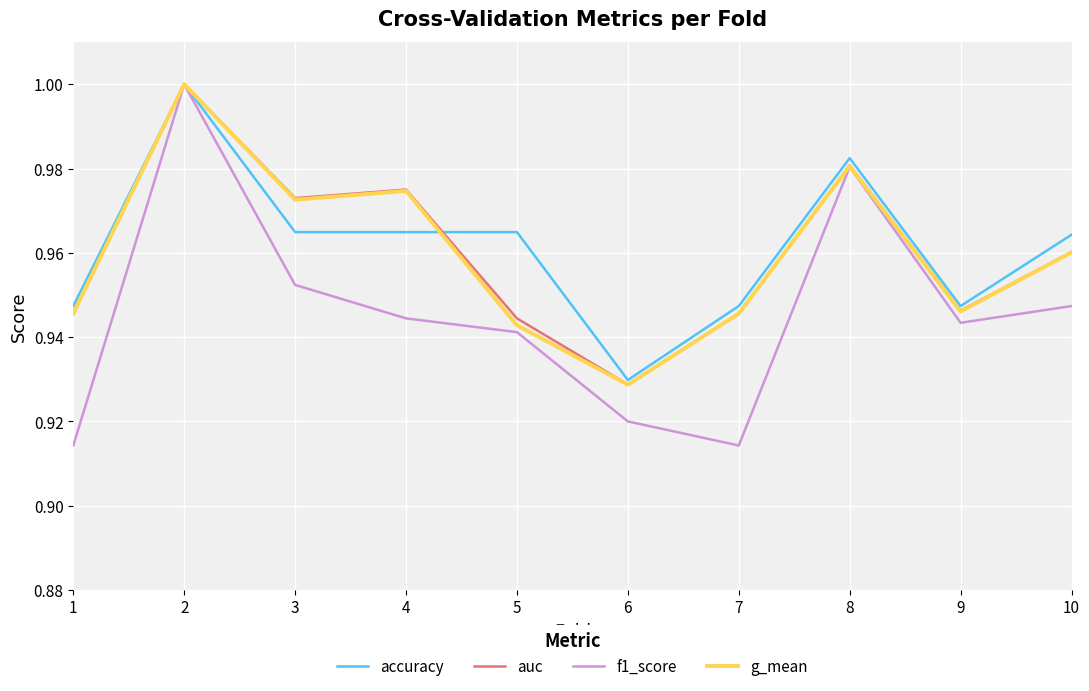

Which series has the largest range (max minus min)?

f1_score